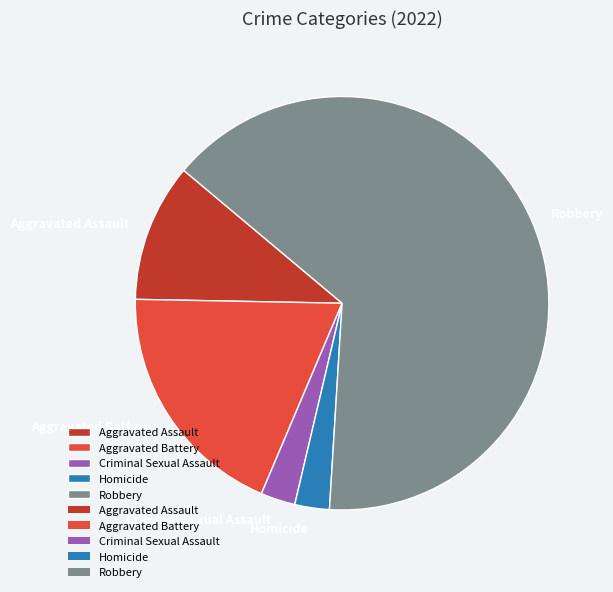

What is the ratio of the value at Criminal Sexual Assault to the value at Homicide?

1.0